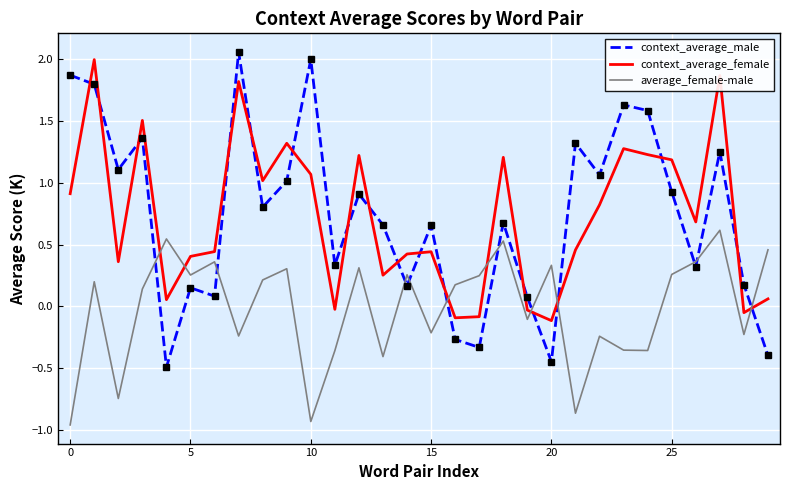

What is the difference between the maximum and minimum values in the context_average_male series?

2.6